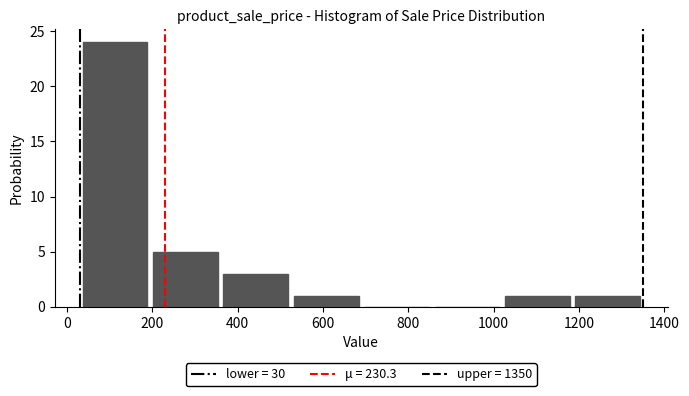

Reading left to right, list every bar in this chart as the range it spans on the x-axis followed by its height. Neither the bar edges nor the heights are printed on the chart, so give them approximately, as read against the axes.

30 to 195: 24
195 to 360: 5
360 to 525: 3
525 to 690: 1
690 to 855: 0
855 to 1020: 0
1020 to 1185: 1
1185 to 1350: 1